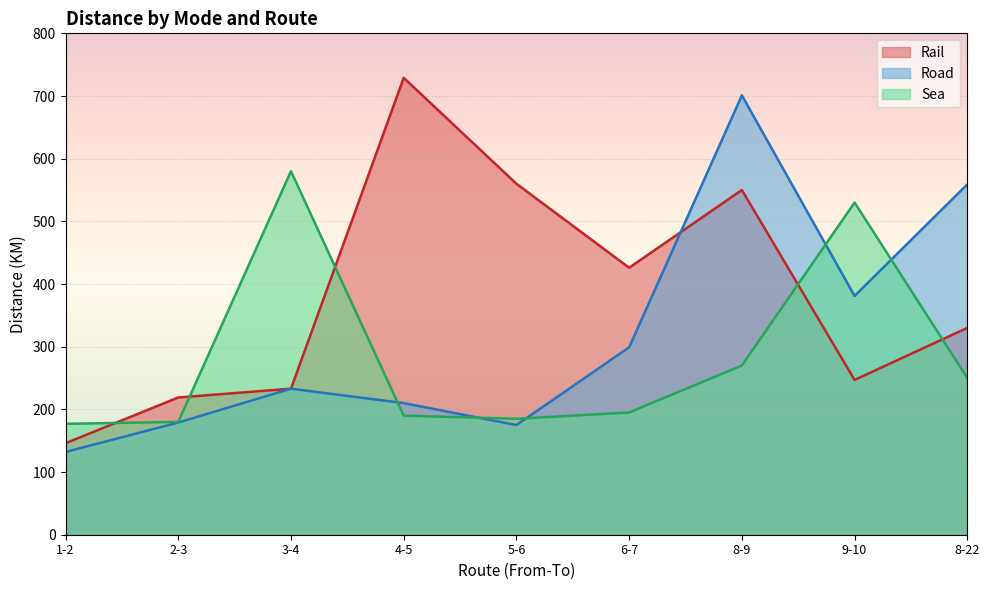

What are all the series names shown in the legend?

Rail, Road, Sea